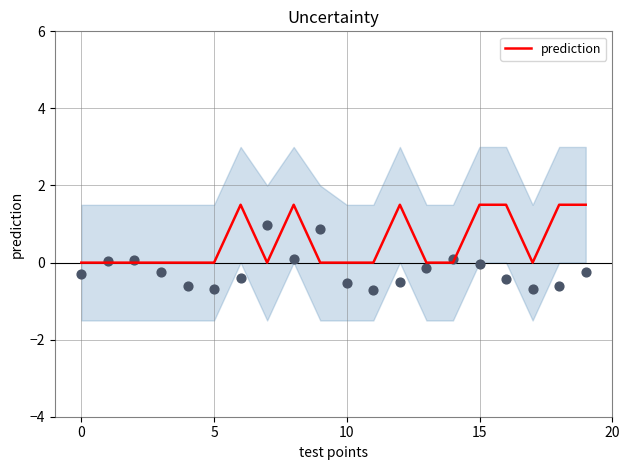

Which has a higher value, 0 or 19?

19